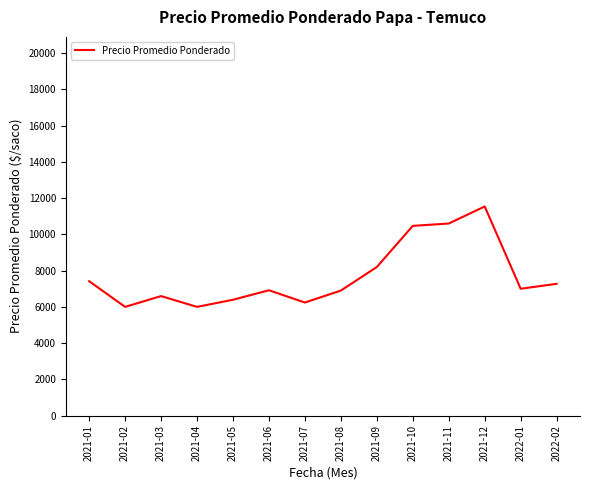

Between 2021-11 and 2021-03, which is larger?

2021-11